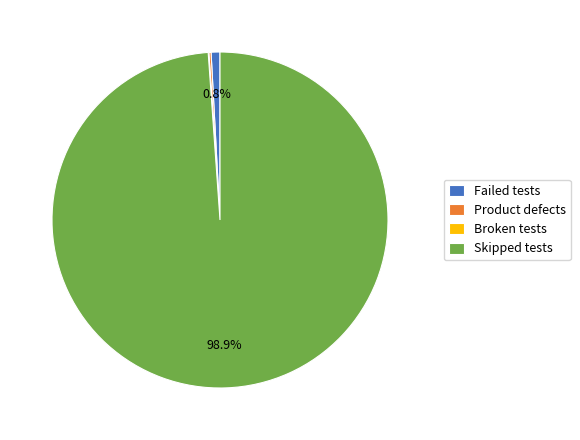

What percentage is NOT represented by Skipped tests?

1.1%